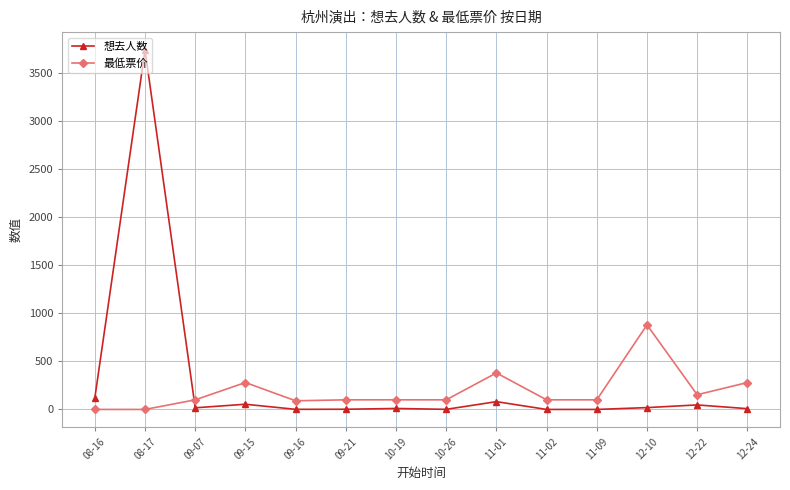

Which category has the highest value in the 想去人数 series?

08-17